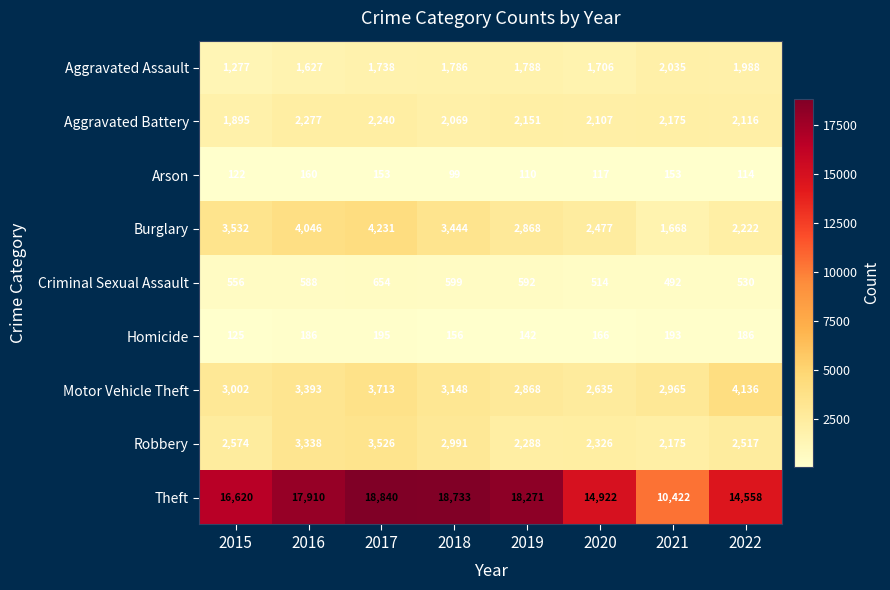

How many values in the Motor Vehicle Theft series are below 3148?

4